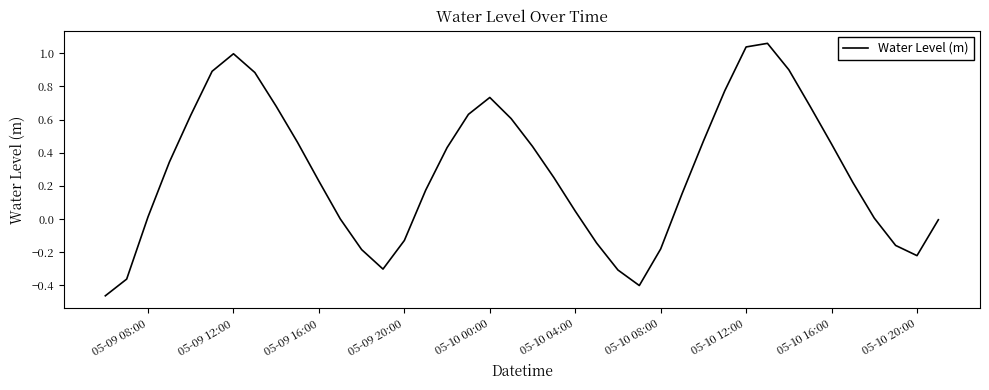

Does the chart have visible grid lines?

No